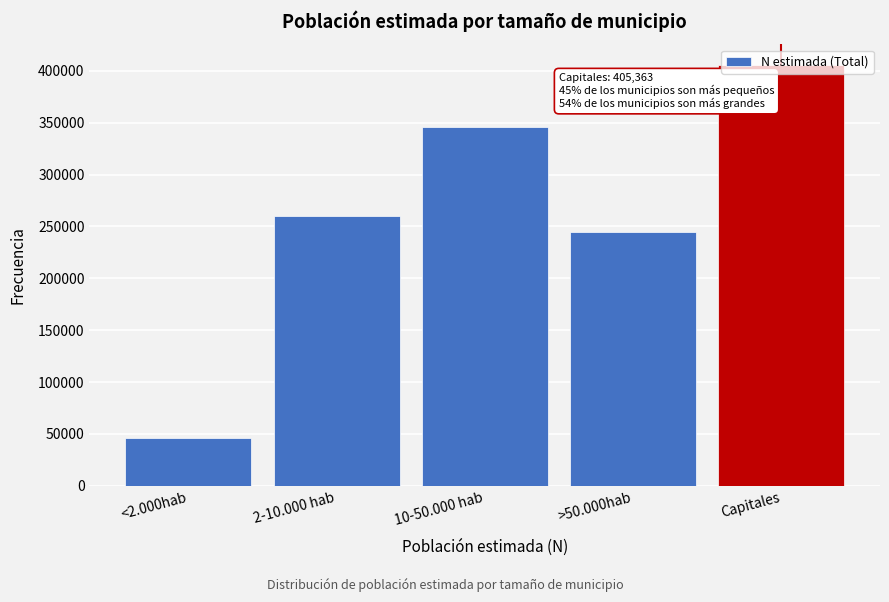

What is the label of the 3rd bar from the left?

10-50.000 hab